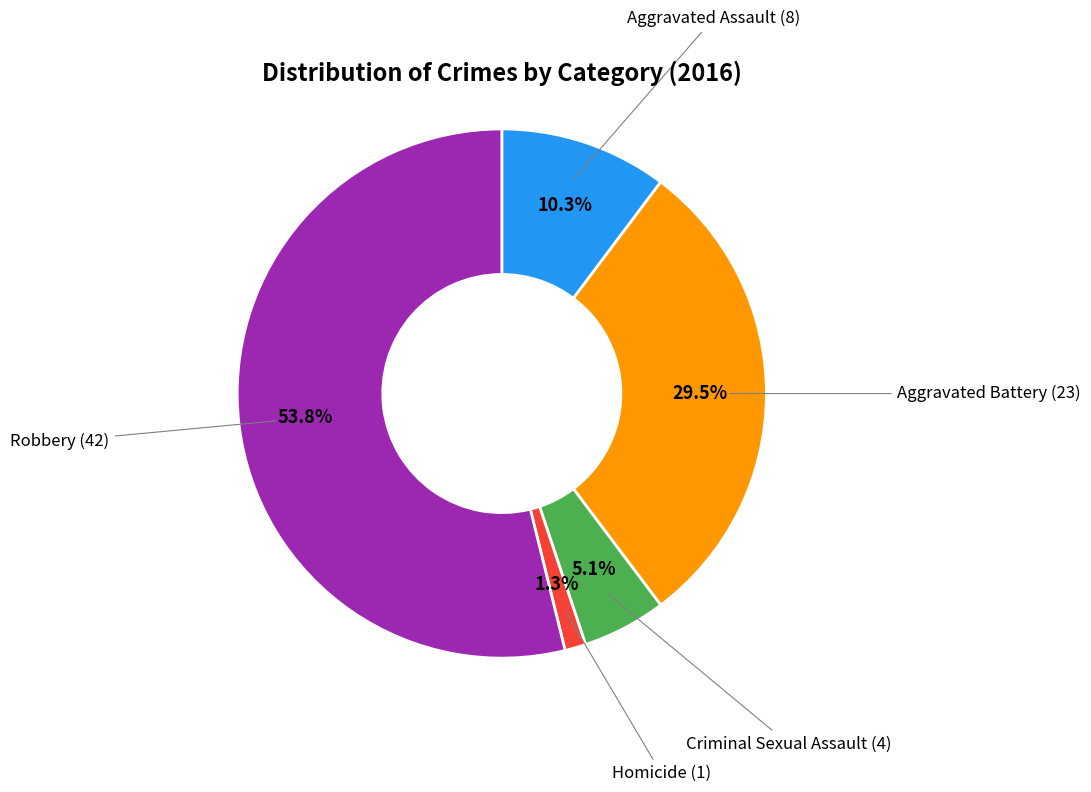

Is there a majority slice in this chart?

Yes